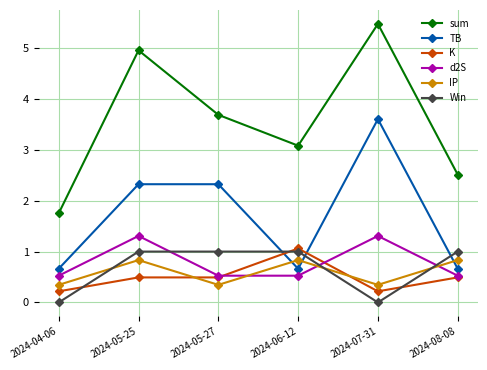

At which category does sum reach its first local peak?

2024-05-25